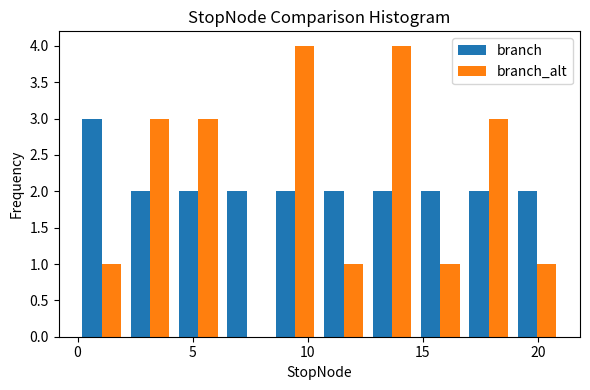

What is the height of the branch bar covering 8.4 to 10.5 on the x-axis? Neither the bar edges nor the heights are printed on the chart, so give them approximately, as read against the axes.

2